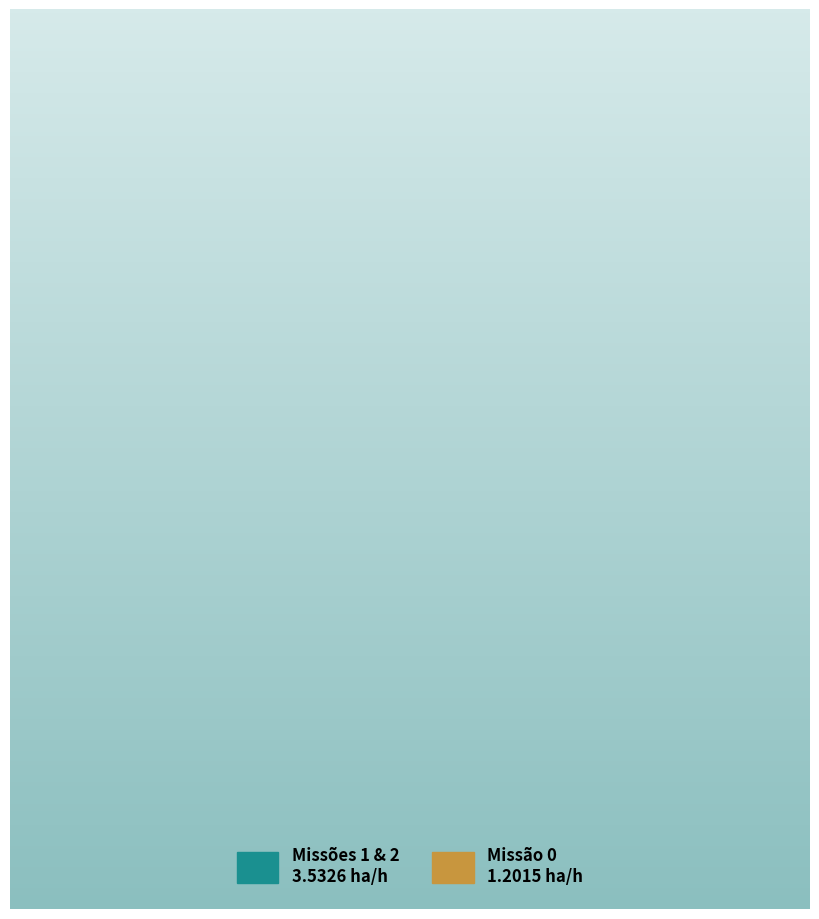

Does any single category account for the majority?

No